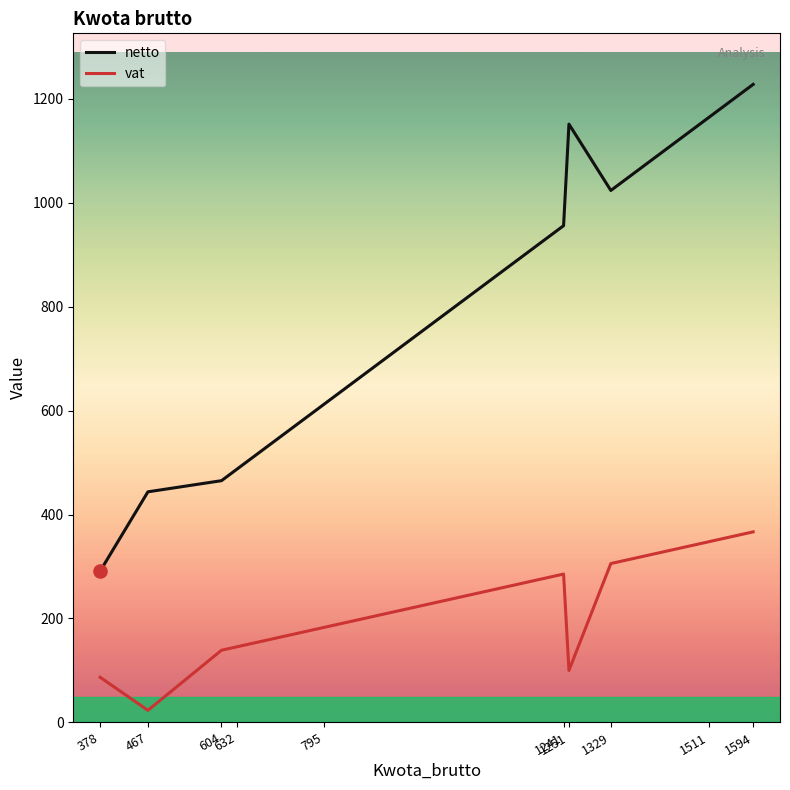

What is the total value across all series at 467?

467.0